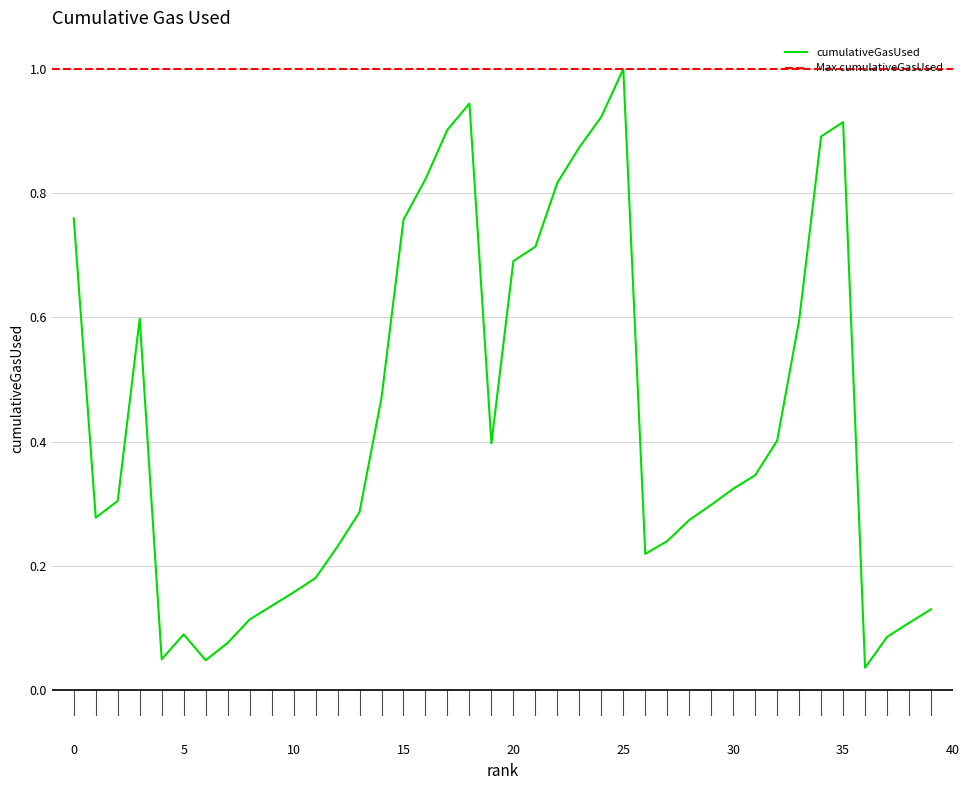

Is it true that the value at 14 is 0.2?

False